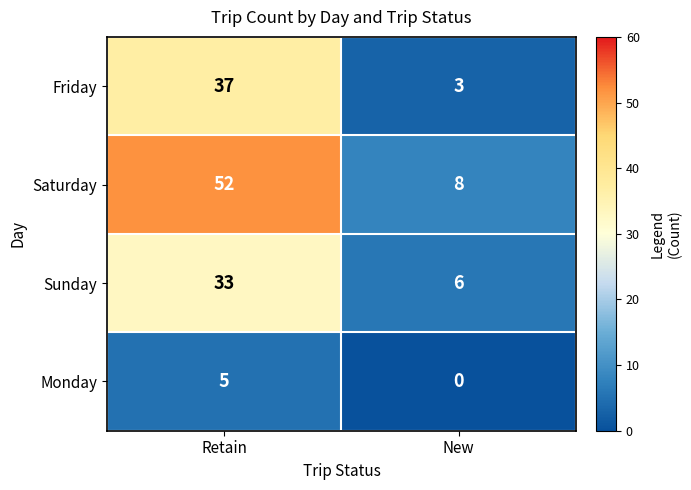

The Saturday series shows 8 at New. True or false?

True